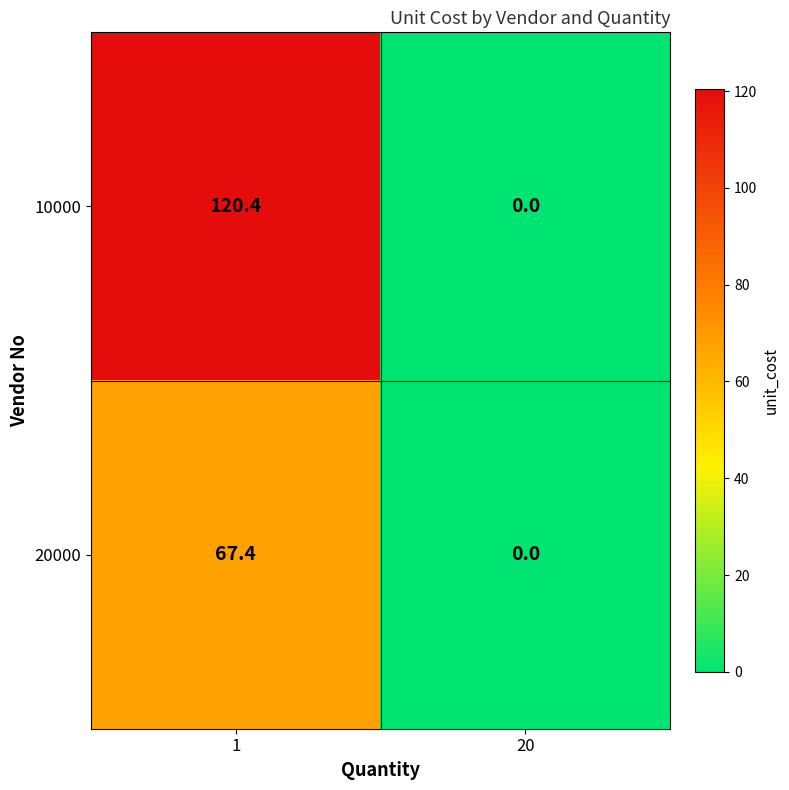

At which category does the chart reach its peak across all series?

1